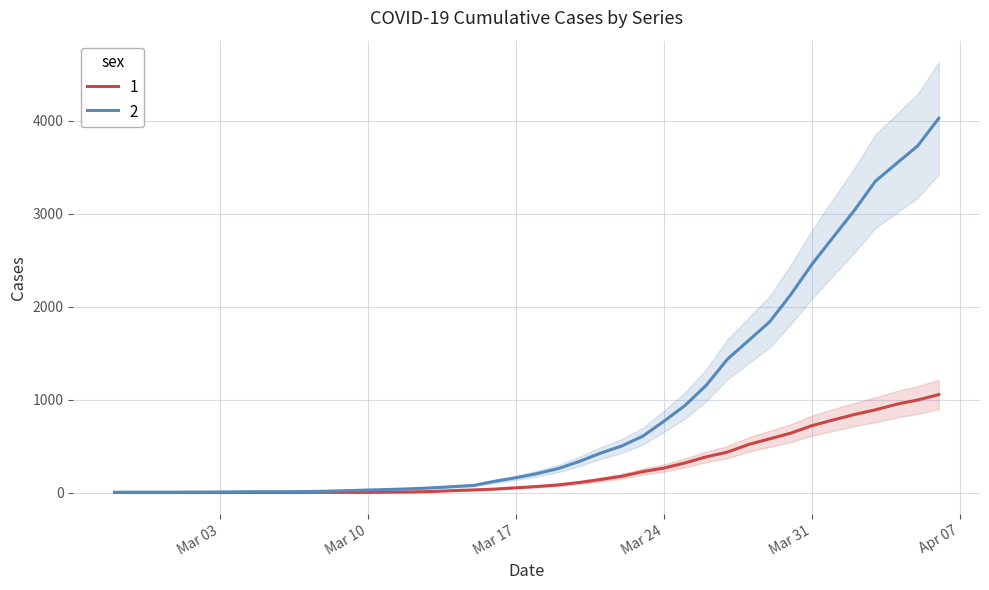

Reading right to left, transcribe all the data shown in this chart.

1: 1054	996	950	890	839	781	720	639	578	517	435	384	319	263	225	175	140	108	82	65	51	37	28	20	11	6	4	2	2	2	1	0	0	0	0	0	0	0	0	0
2: 4028	3731	3542	3351	3035	2747	2457	2131	1838	1636	1435	1155	938	768	607	501	424	335	258	204	159	121	77	63	50	40	33	27	20	14	10	9	9	8	6	5	4	4	4	3